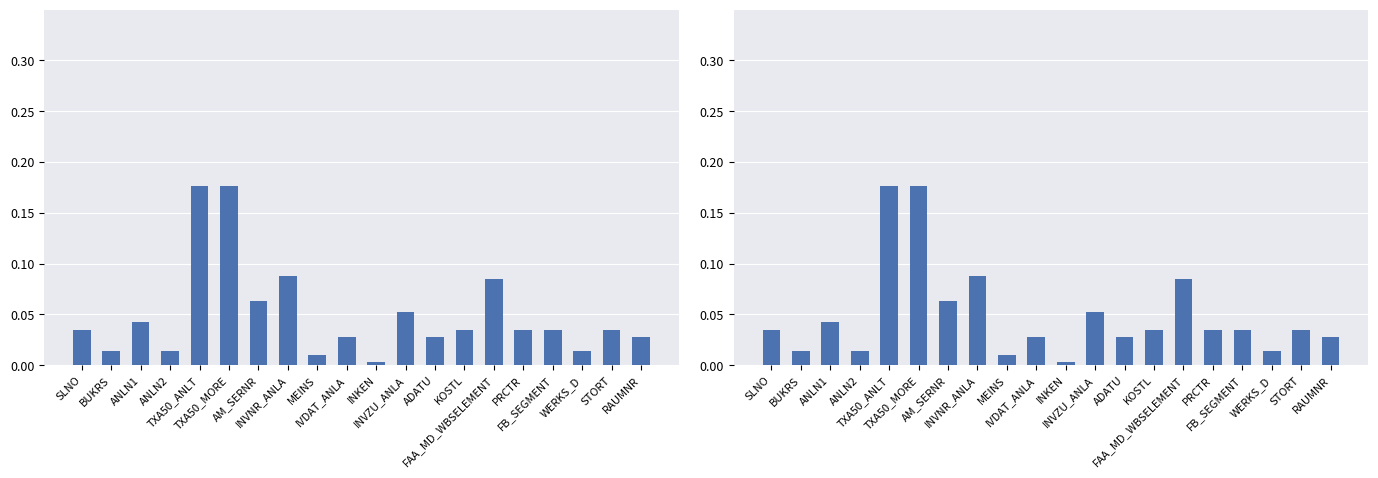

Reading right to left, extract all data points from this chart.

RAUMNR=0.0	STORT=0.0	WERKS_D=0.0	FB_SEGMENT=0.0	PRCTR=0.0	FAA_MD_WBSELEMENT=0.1	KOSTL=0.0	ADATU=0.0	INVZU_ANLA=0.1	INKEN=0.0	IVDAT_ANLA=0.0	MEINS=0.0	INVNR_ANLA=0.1	AM_SERNR=0.1	TXA50_MORE=0.2	TXA50_ANLT=0.2	ANLN2=0.0	ANLN1=0.0	BUKRS=0.0	SLNO=0.0